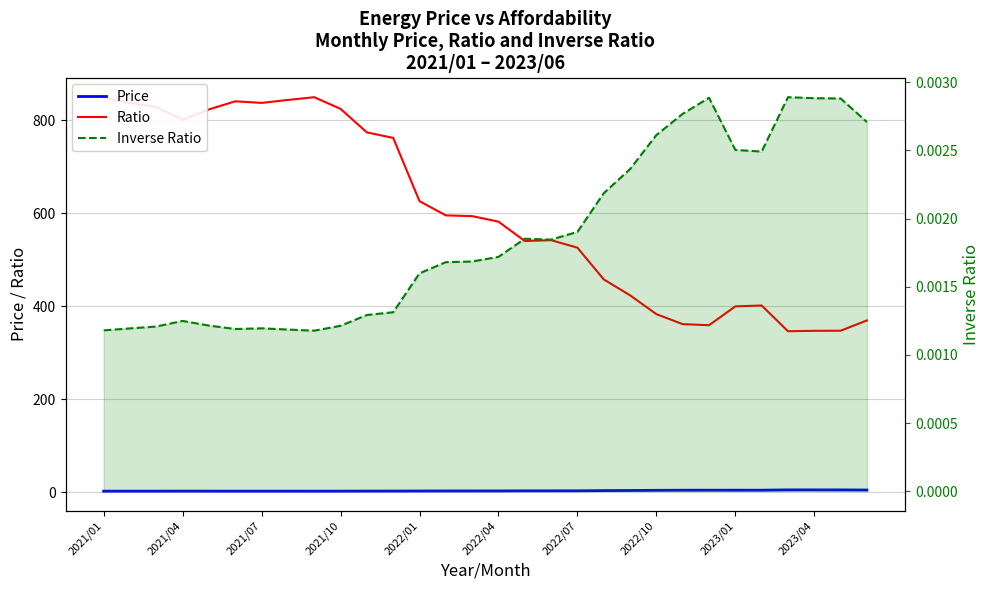

What position from the right is 26?

4